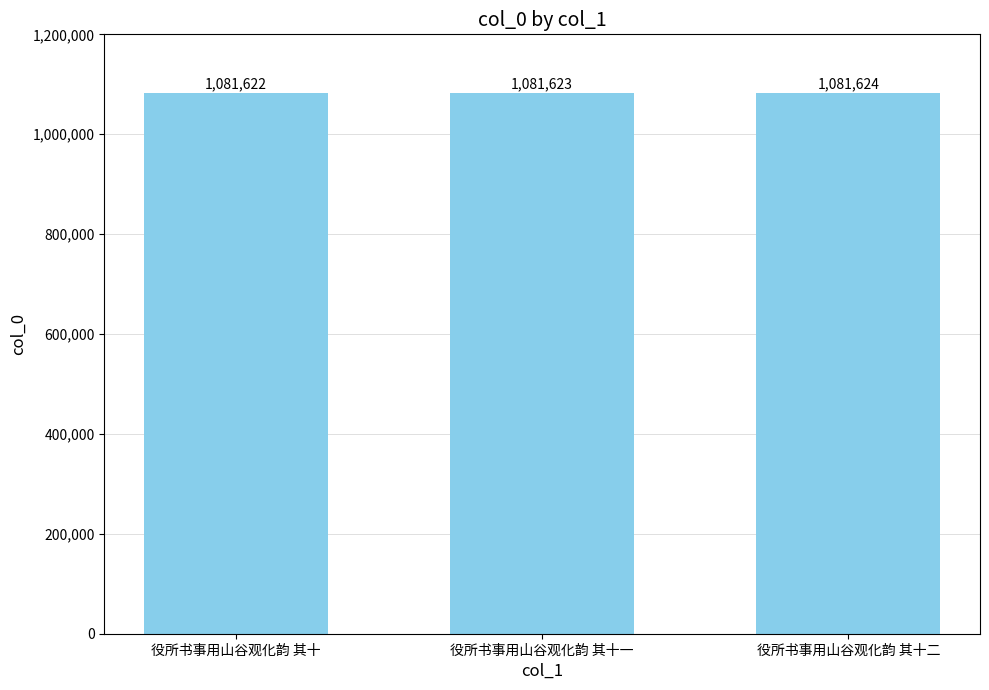

What is the value of the 2nd bar from the left?

1081623